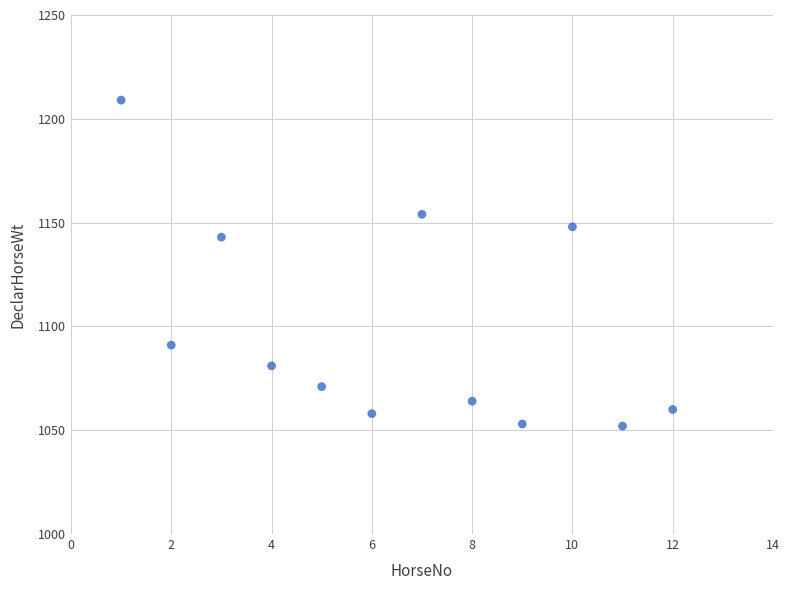

What Y value in the scatter plot is closest to 1130?

1143